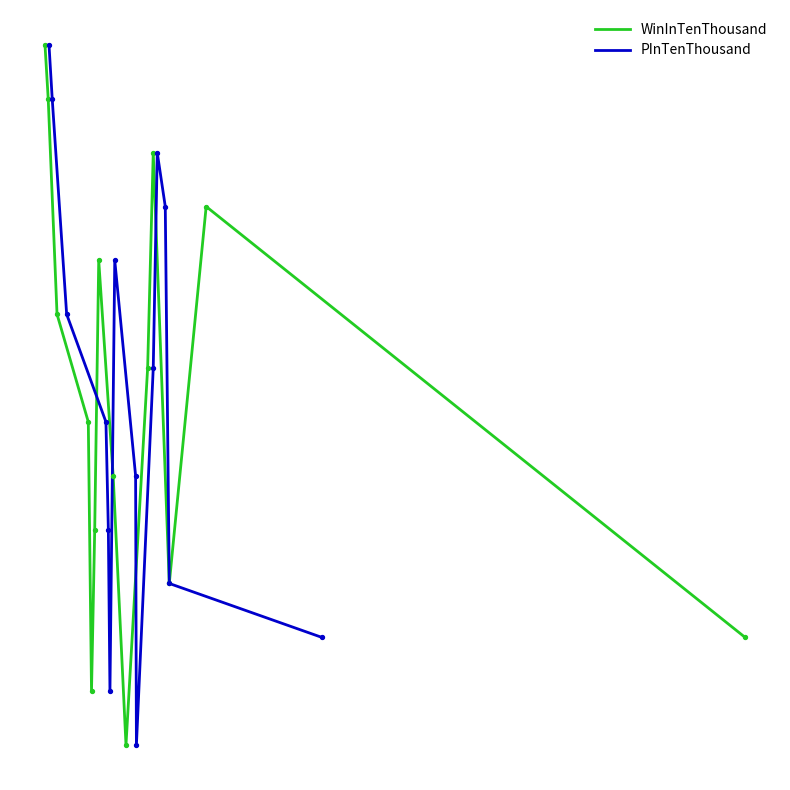

Which series reaches the minimum Y coordinate?

WinInTenThousand